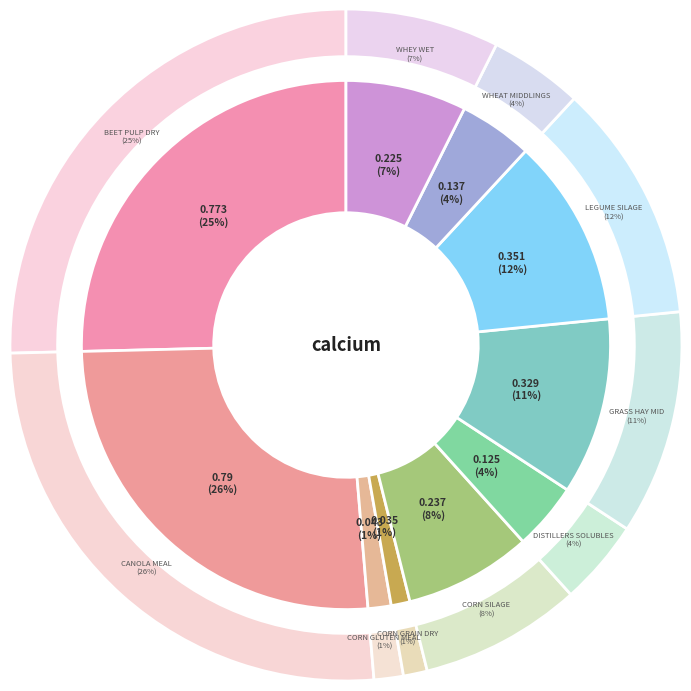

What is the total percentage of Distillers solubles and Wheat middlings?

8.6%